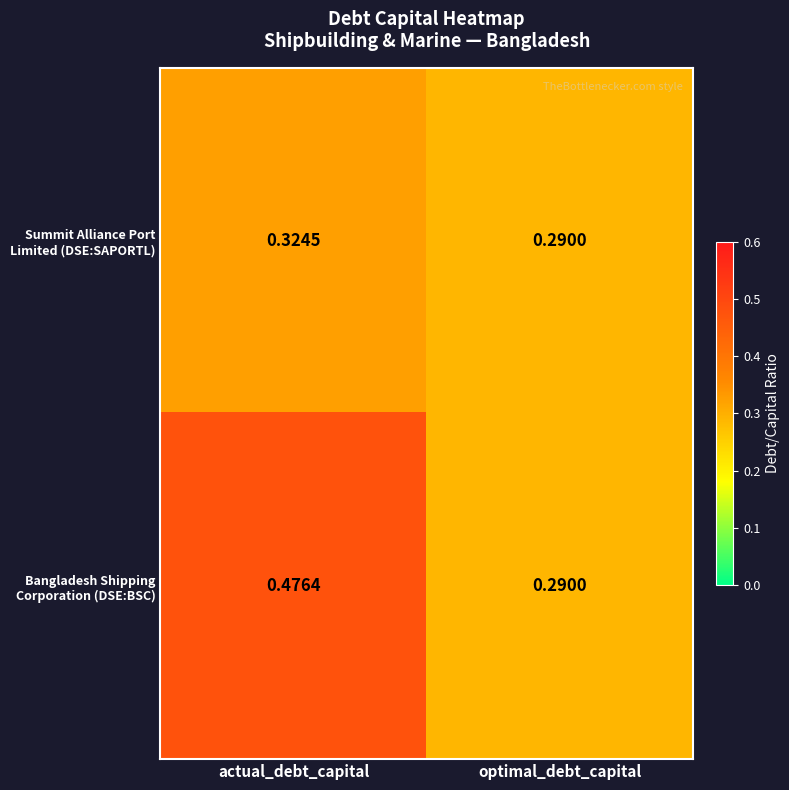

At which category is the sum across all series the highest?

actual_debt_capital